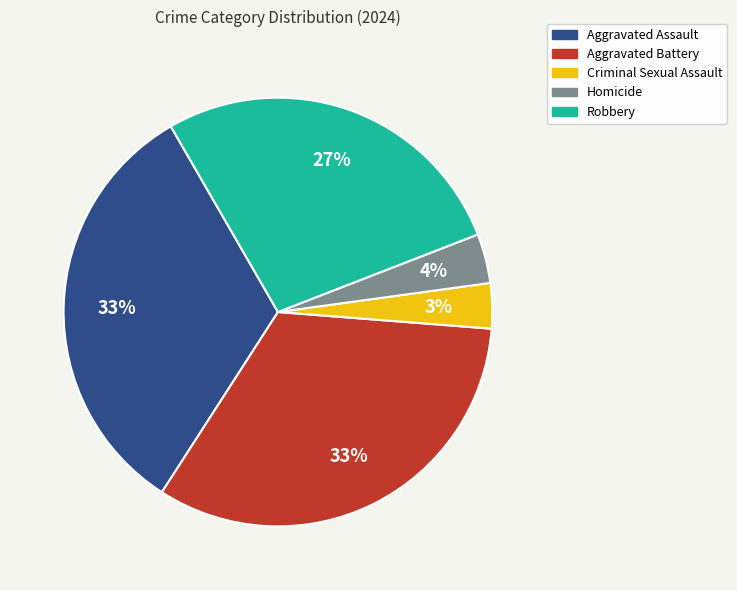

What is the ratio of the value at Aggravated Assault to the value at Robbery?

1.2